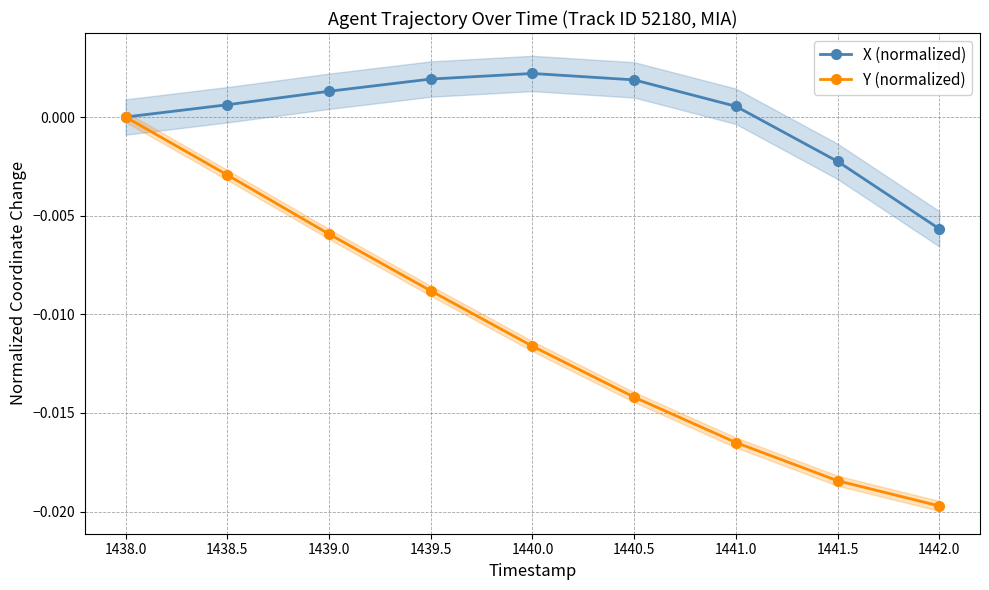

Rank the series by their average value, from lowest to highest.

Y (normalized), X (normalized)